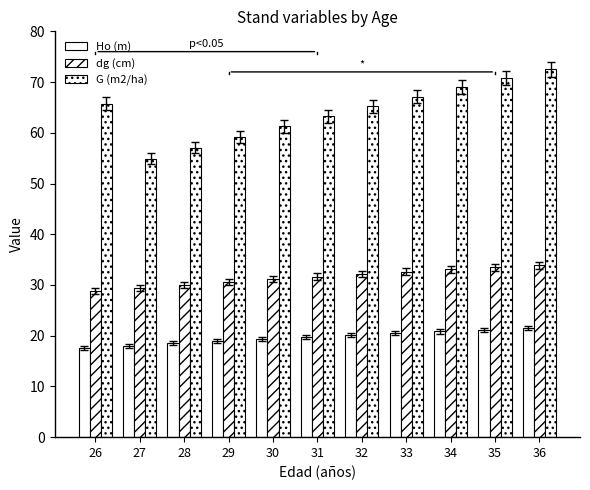

How many data points does each series have?

11